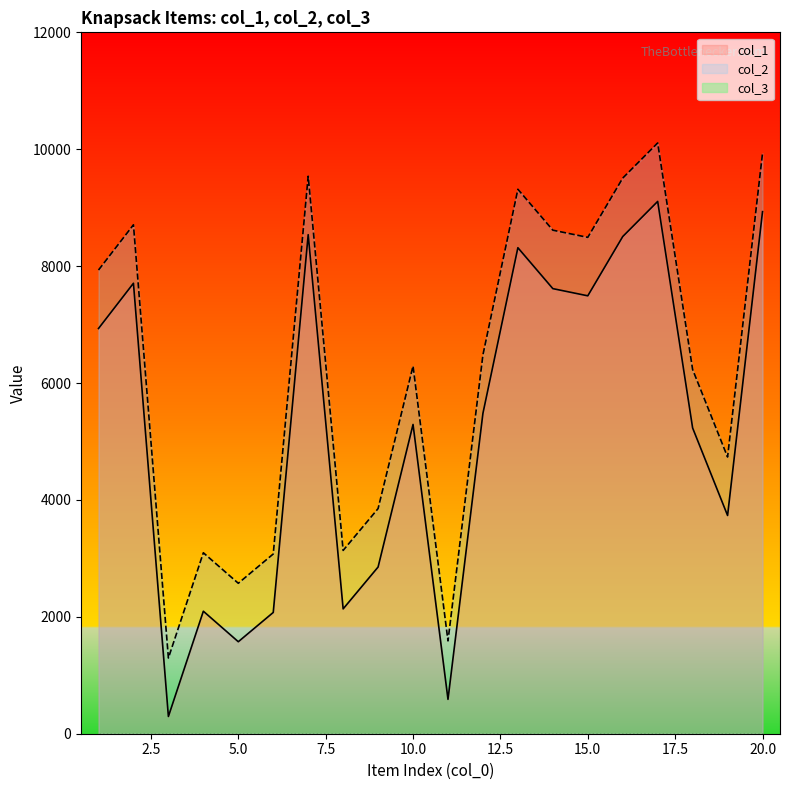

What is the difference between the col_1 values at 14 and 2?

92